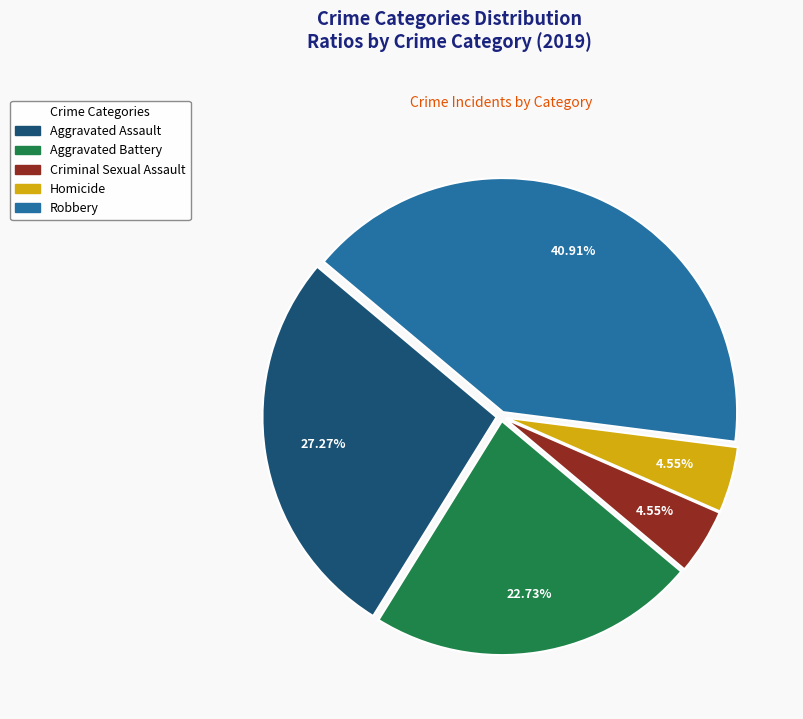

What percentage is NOT represented by Aggravated Battery?

77.3%